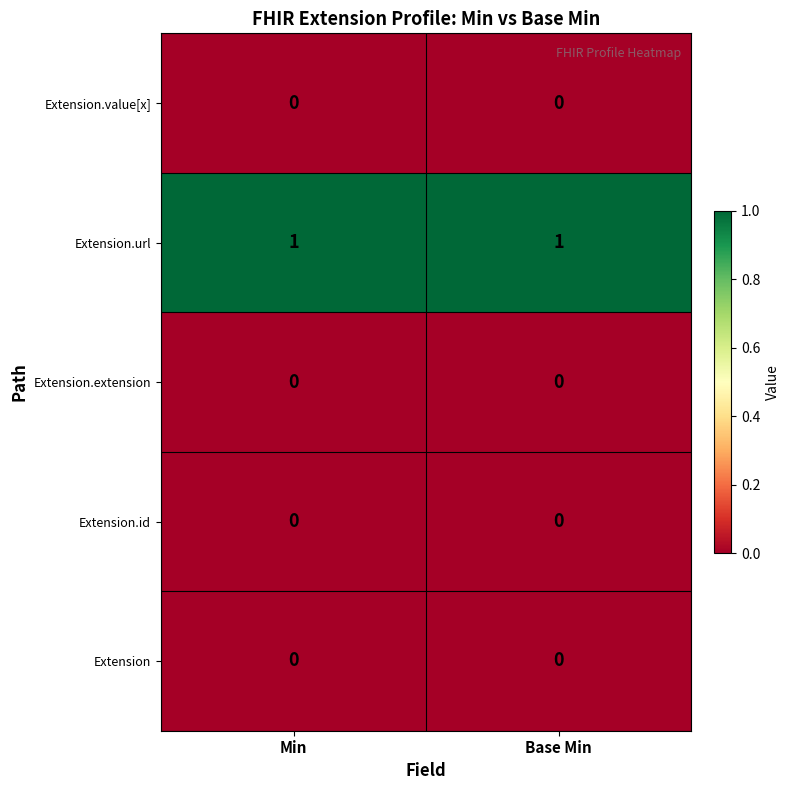

How many distinct data groups are displayed?

5